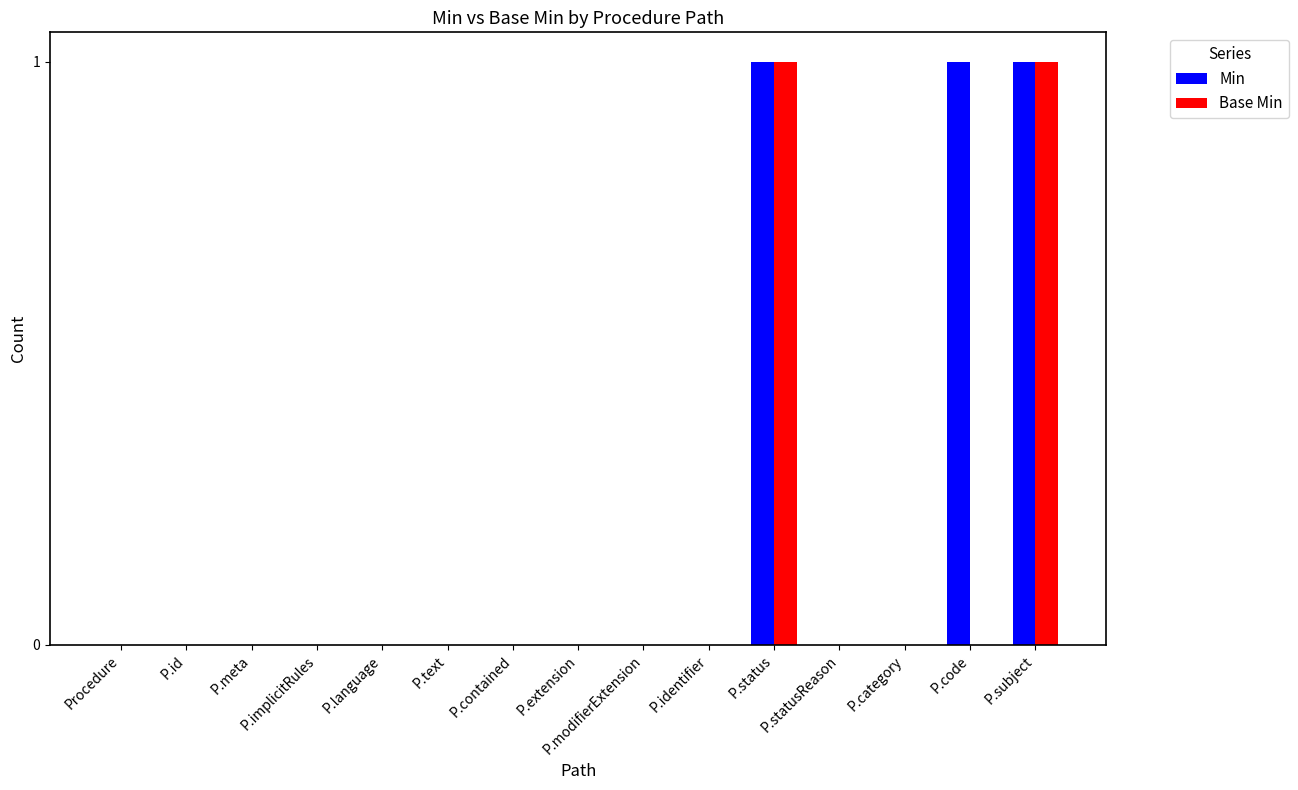

What is the sum of all Min values?

3